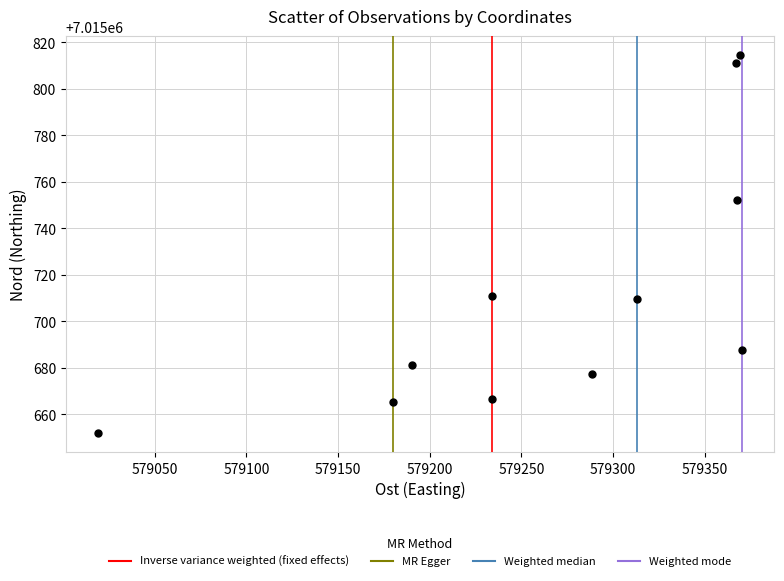

What Y value in the scatter plot is closest to 7015733?

7015752.4